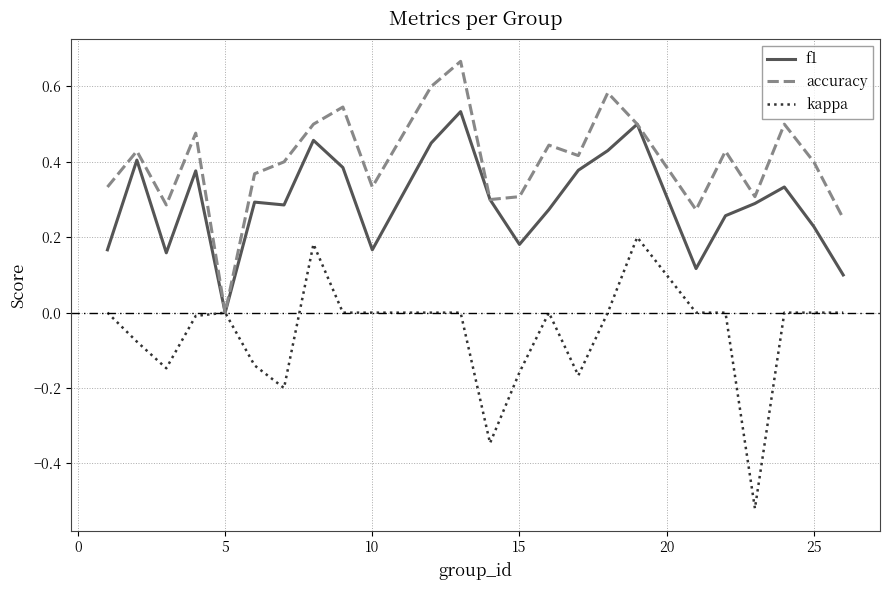

List the series in order of their peak value, lowest first.

kappa, f1, accuracy